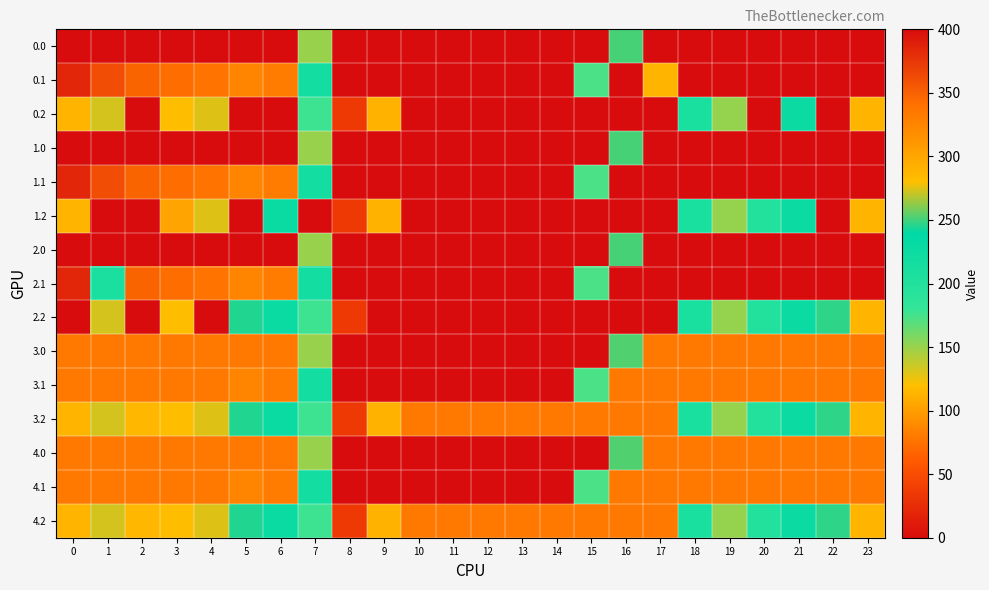

At how many categories does at least one series exceed 95?

23